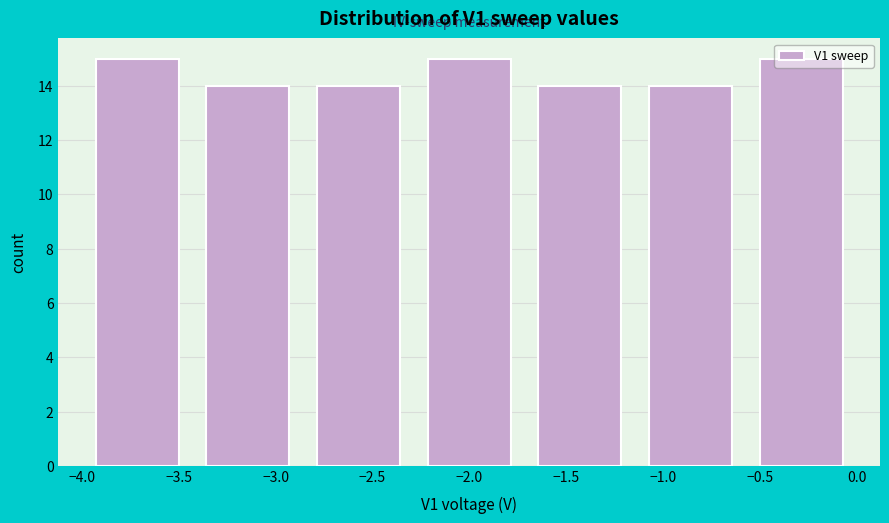

What is the height of the bar covering -4.00 to -3.45 on the x-axis? Neither the bar edges nor the heights are printed on the chart, so give them approximately, as read against the axes.

15